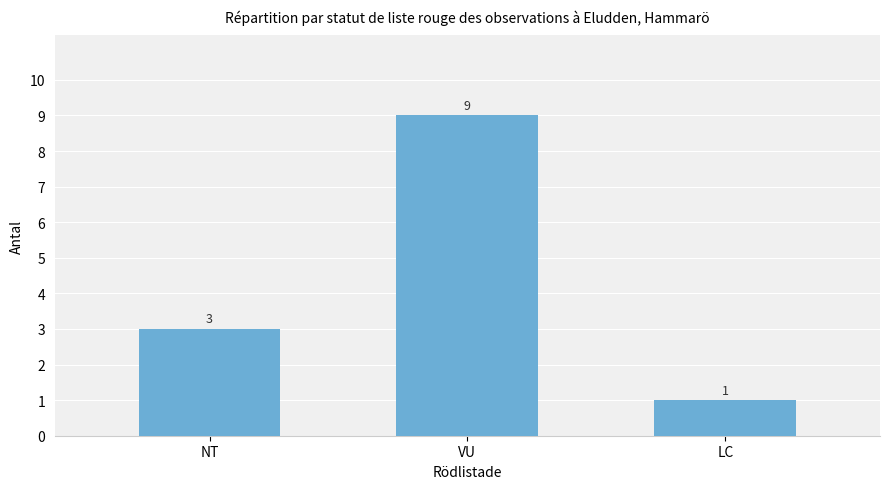

What is the label of the 3rd bar from the left?

LC